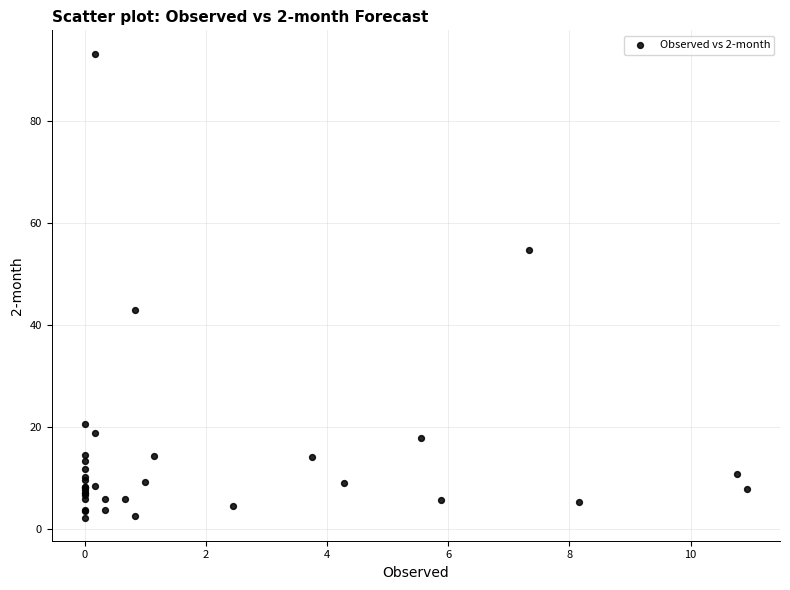

What Y value in the scatter plot is closest to 47?

42.8